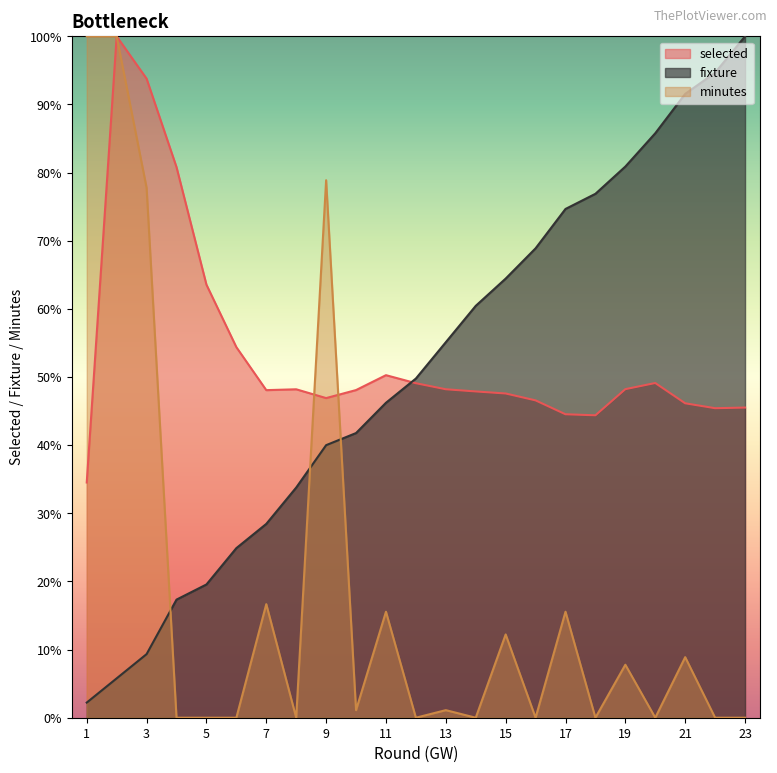

At which label is minutes closest to 50?

3